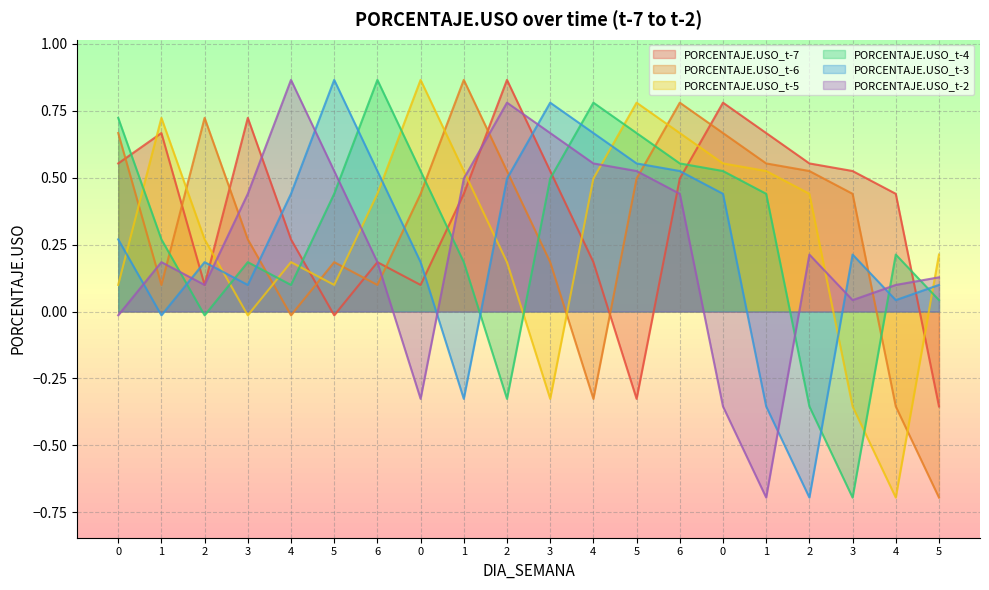

Which series has the widest spread of values?

PORCENTAJE.USO_t-6